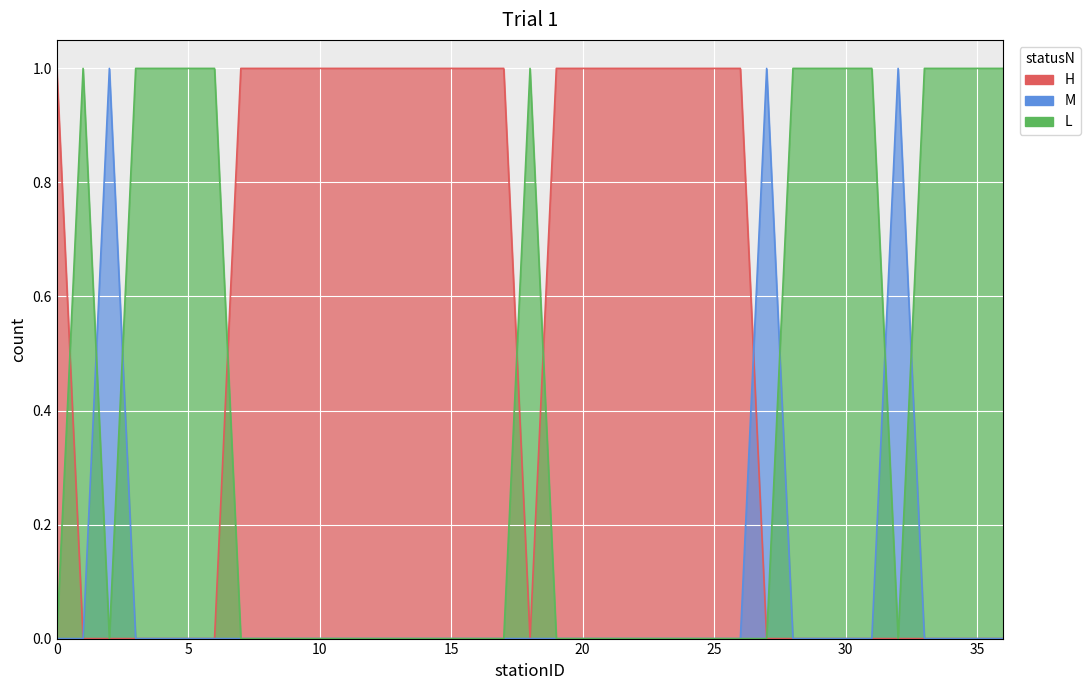

Which series has the largest total across all categories?

H